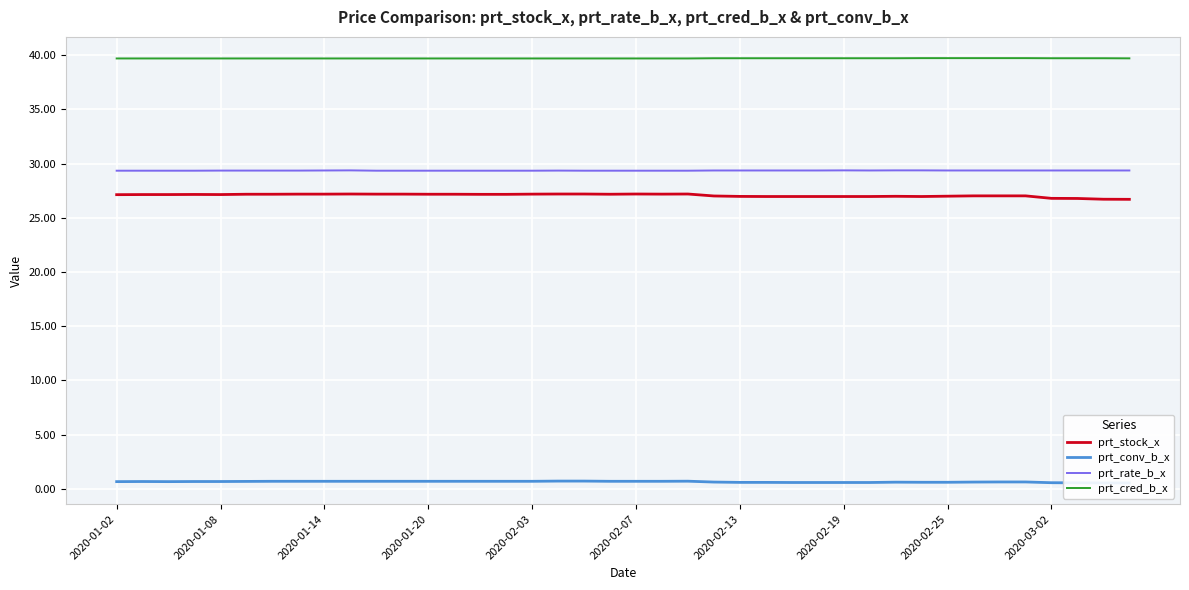

How many interior local valleys does the prt_conv_b_x series have?

1